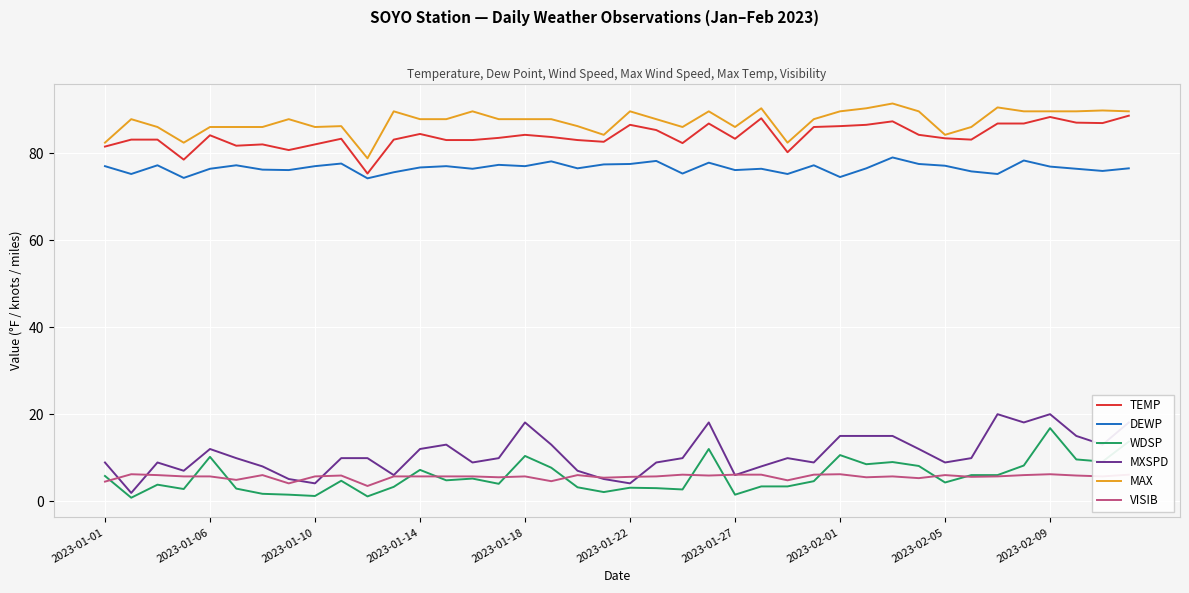

Which series has the widest spread of values?

MXSPD